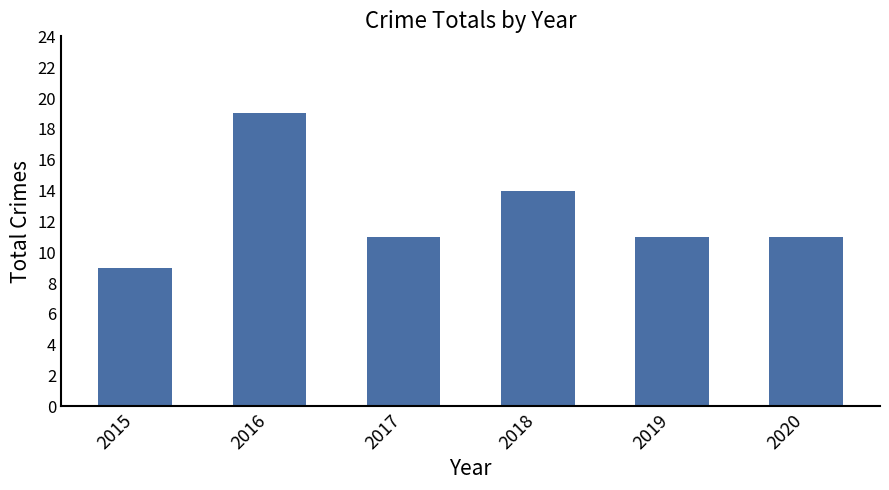

Which label corresponds to the smallest value in the chart?

2015